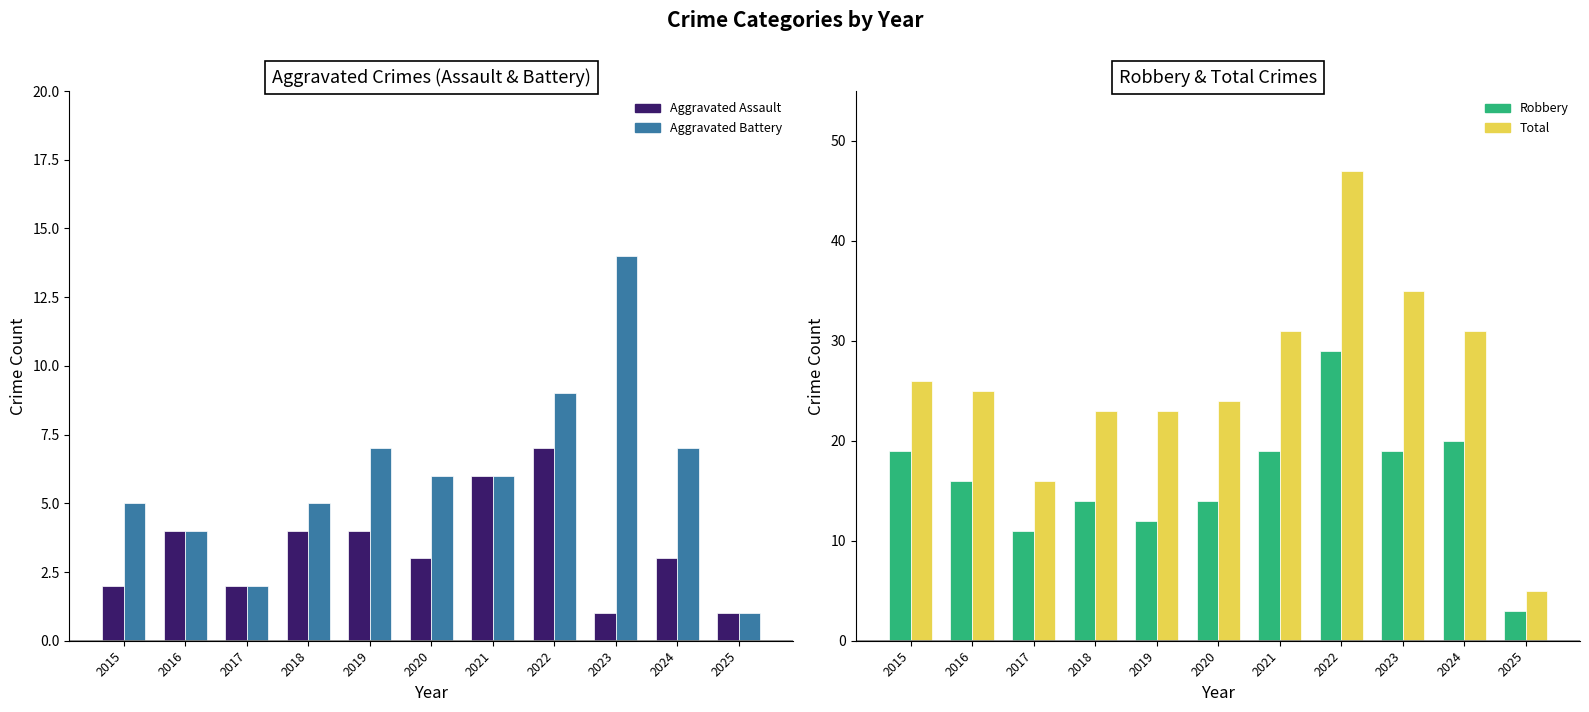

Is the value of Robbery at 2021 greater than the value of Aggravated Assault at 2022?

Yes